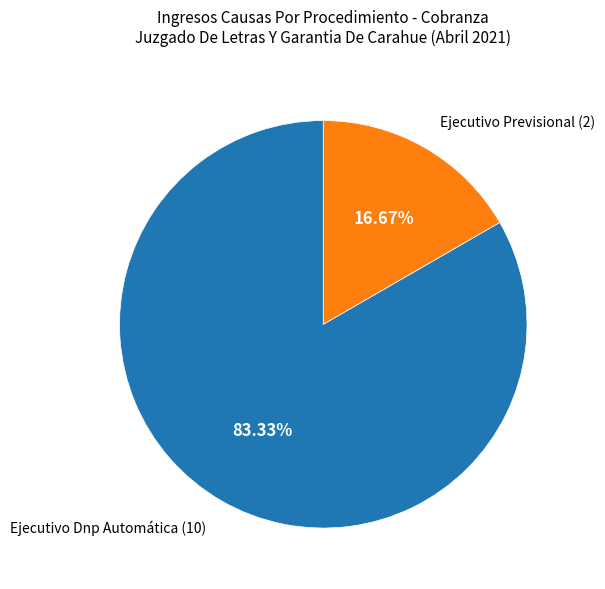

Does any single category account for the majority?

Yes